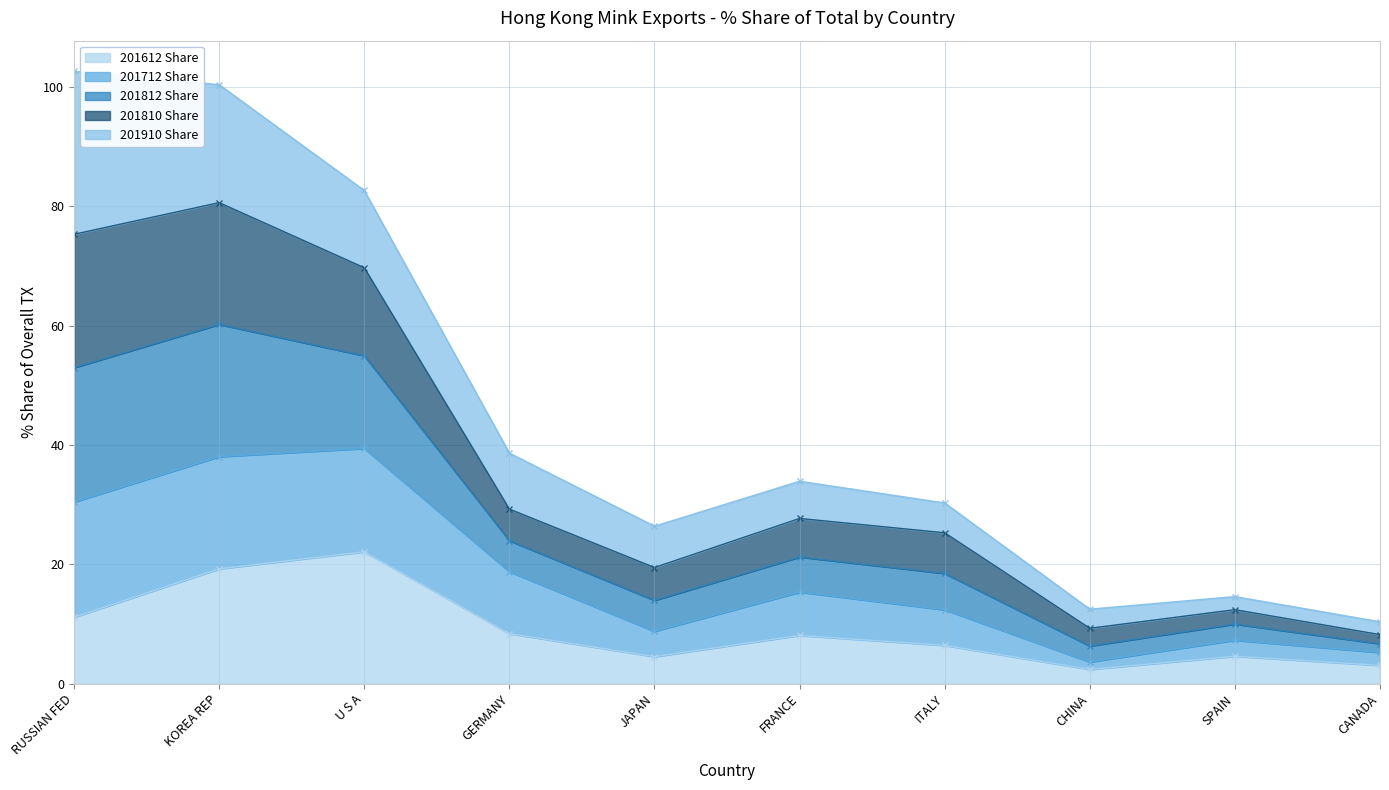

True or false: 201612 Share has a value of 19.2 at KOREA REP.

True